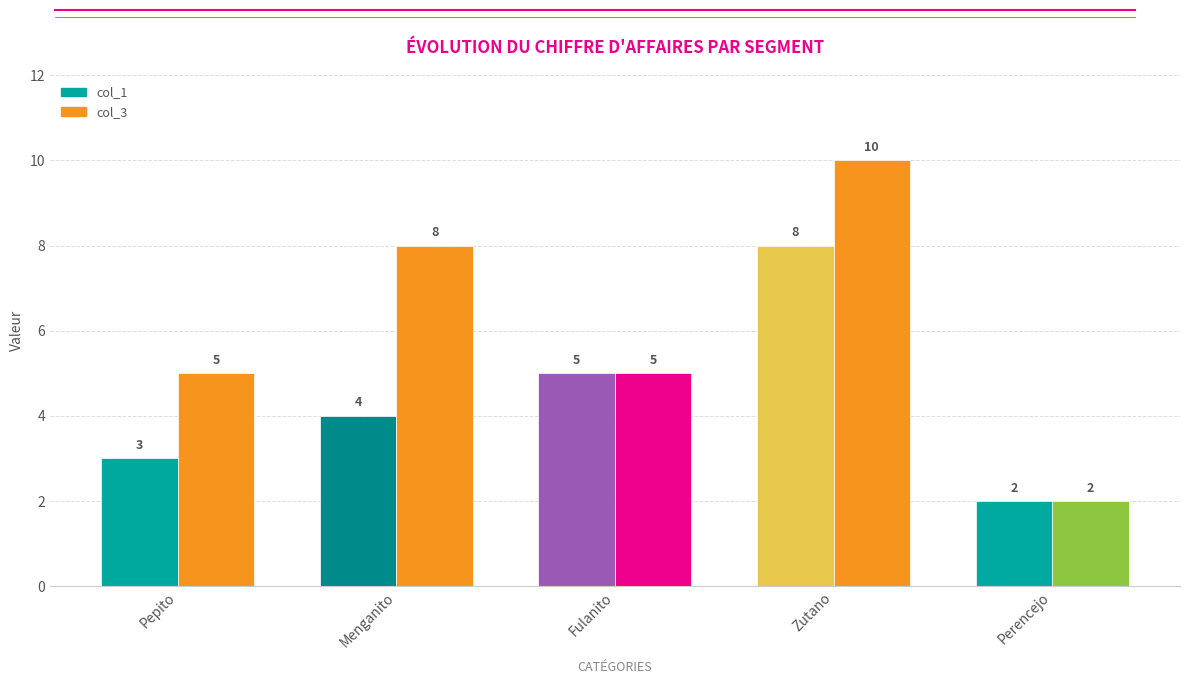

Which category has the highest value in the col_3 series?

Zutano